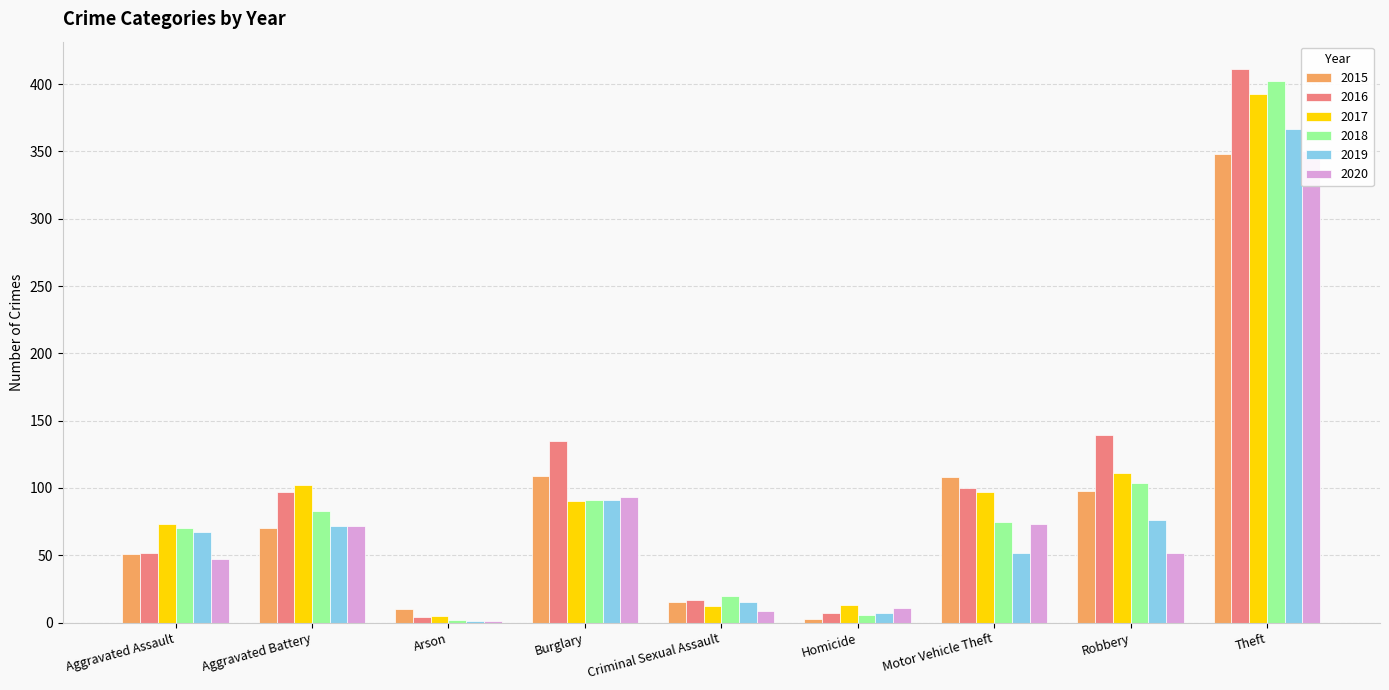

How many bars are there in each group?

6